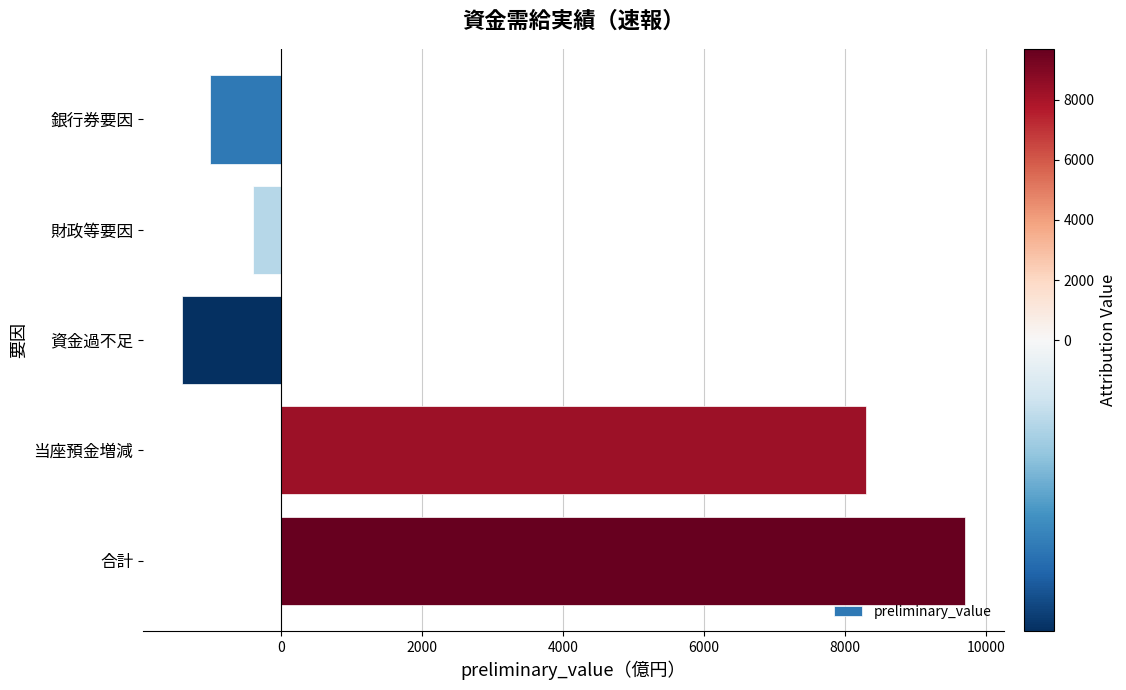

What value does the data have at 銀行券要因?

-1000